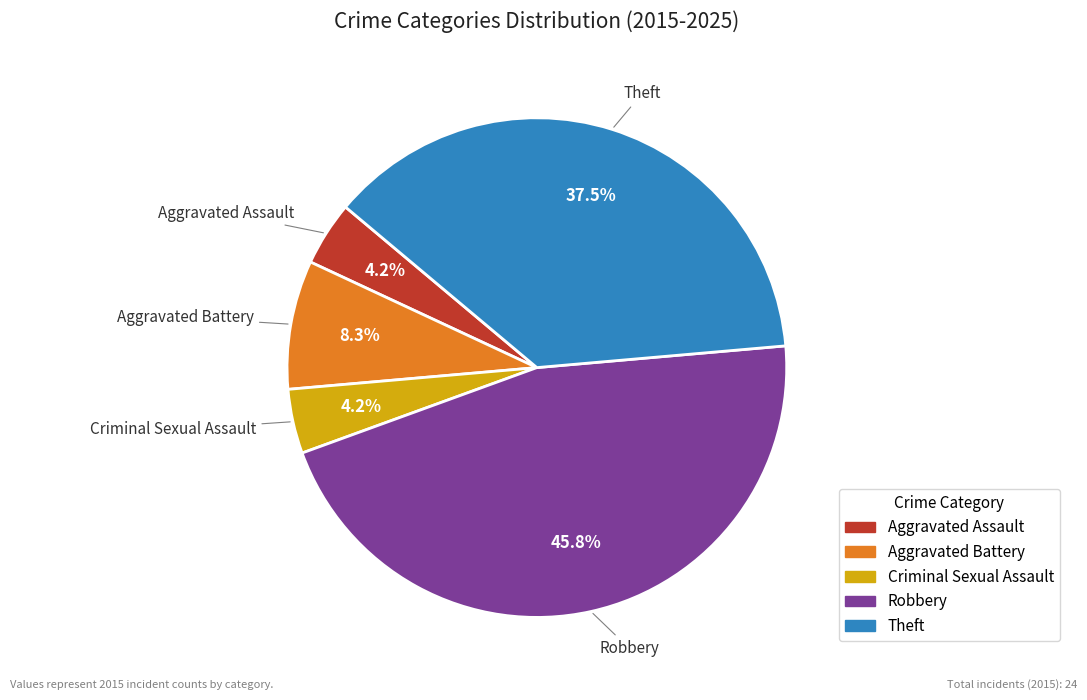

To the nearest percent, what percentage of the pie is Aggravated Assault?

4%